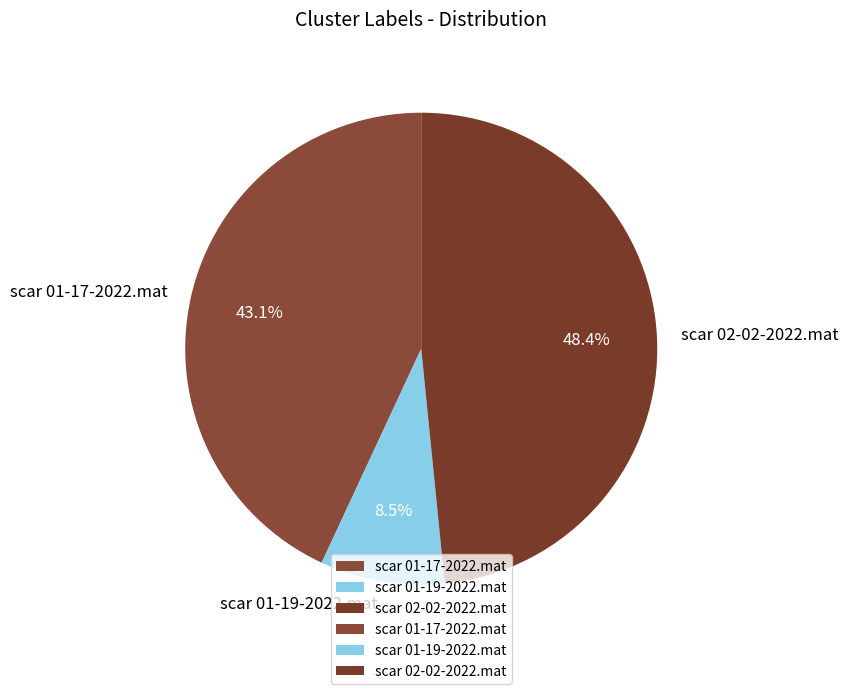

True or false: scar 02-02-2022.mat accounts for 48% of the total.

True